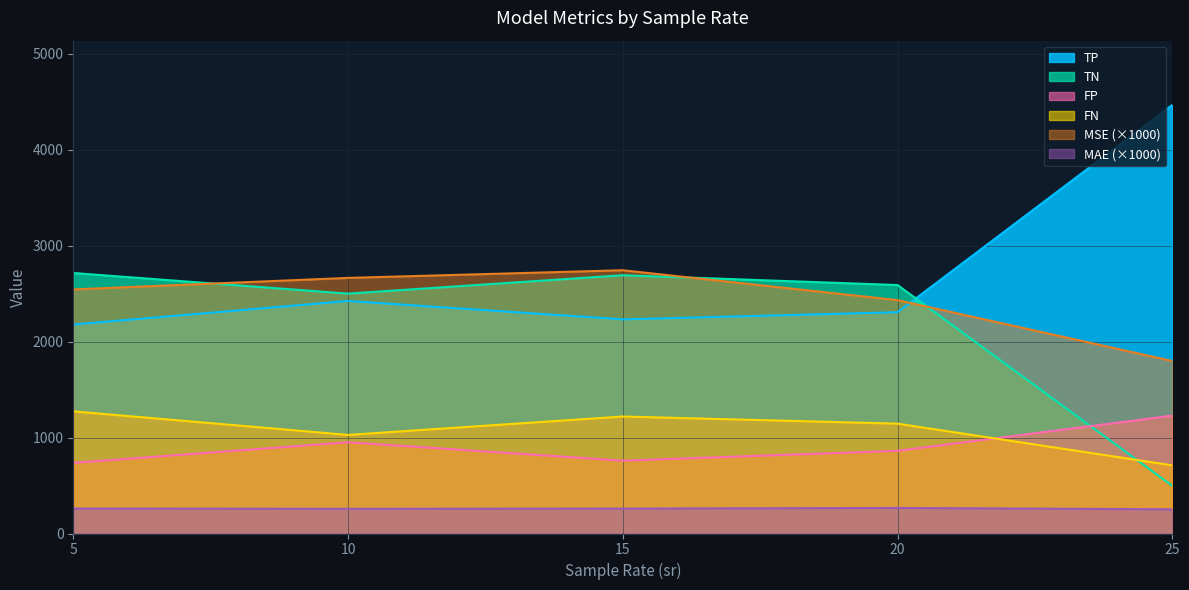

Which series has the widest spread of values?

TP